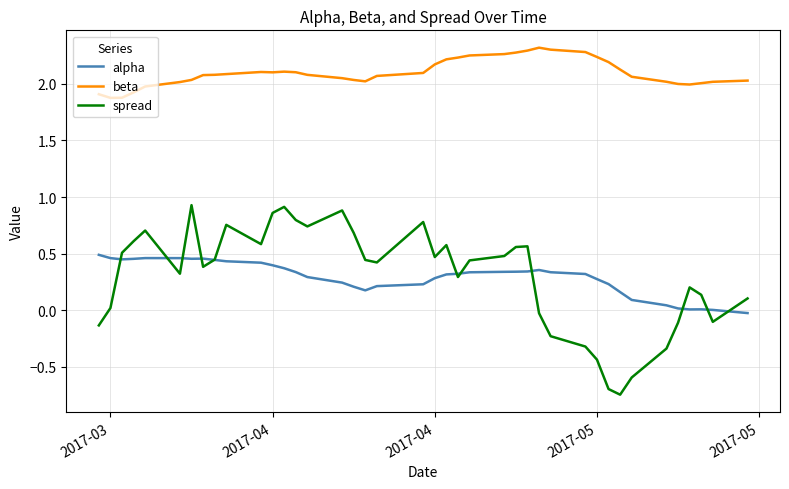

True or false: beta and spread intersect in this chart.

False